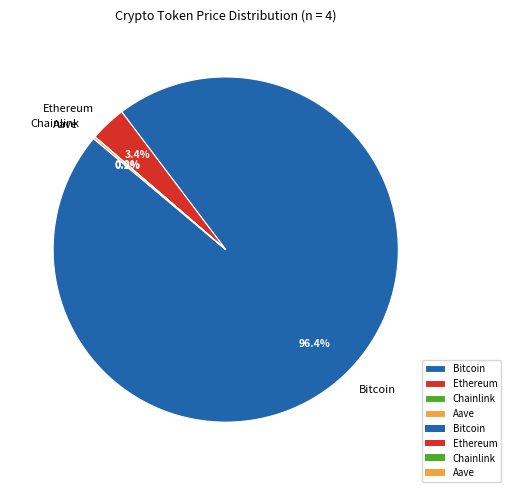

To the nearest percent, what is the difference between the largest and smallest slice percentages?

96%